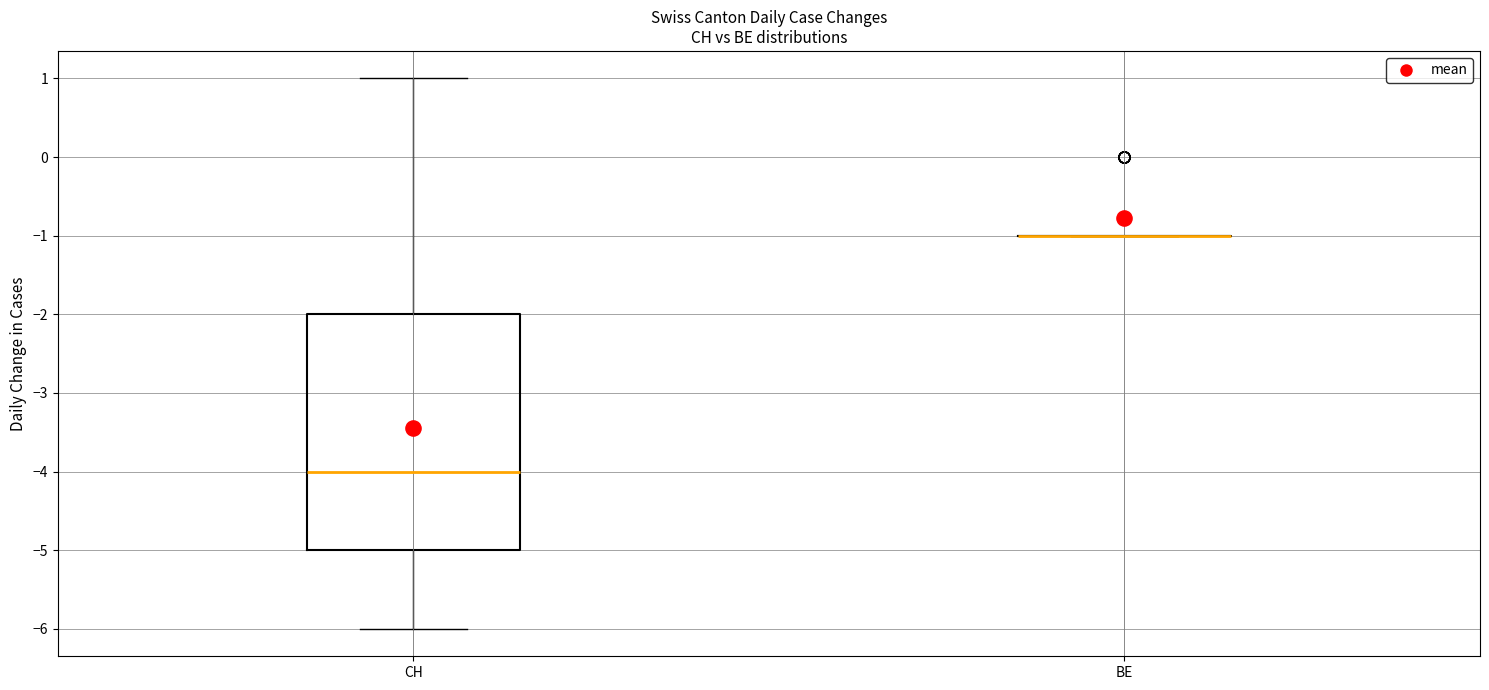

Reading left to right, transcribe this box plot: for each box, give where its median line is, the range the box spans, and where its two whiskers end, as read against the y-axis. The values are not printed on the chart, so give them approximately, as read against the axis.

CH: median -4, box -5 to -2, whiskers -6 to 1
BE: box collapsed to a line at -1, whiskers -1 to -1